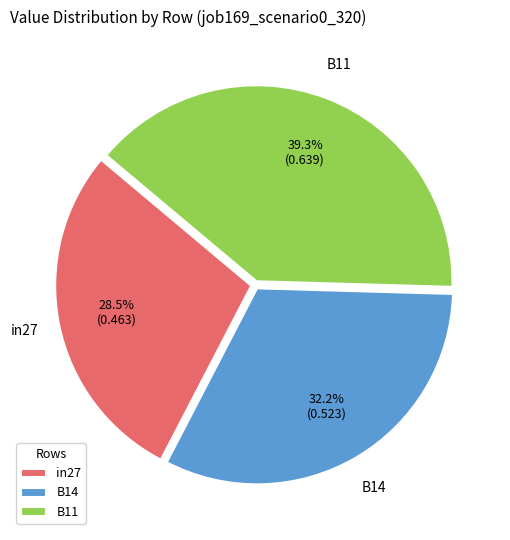

Rank the categories by value from highest to lowest.

B11, B14, in27